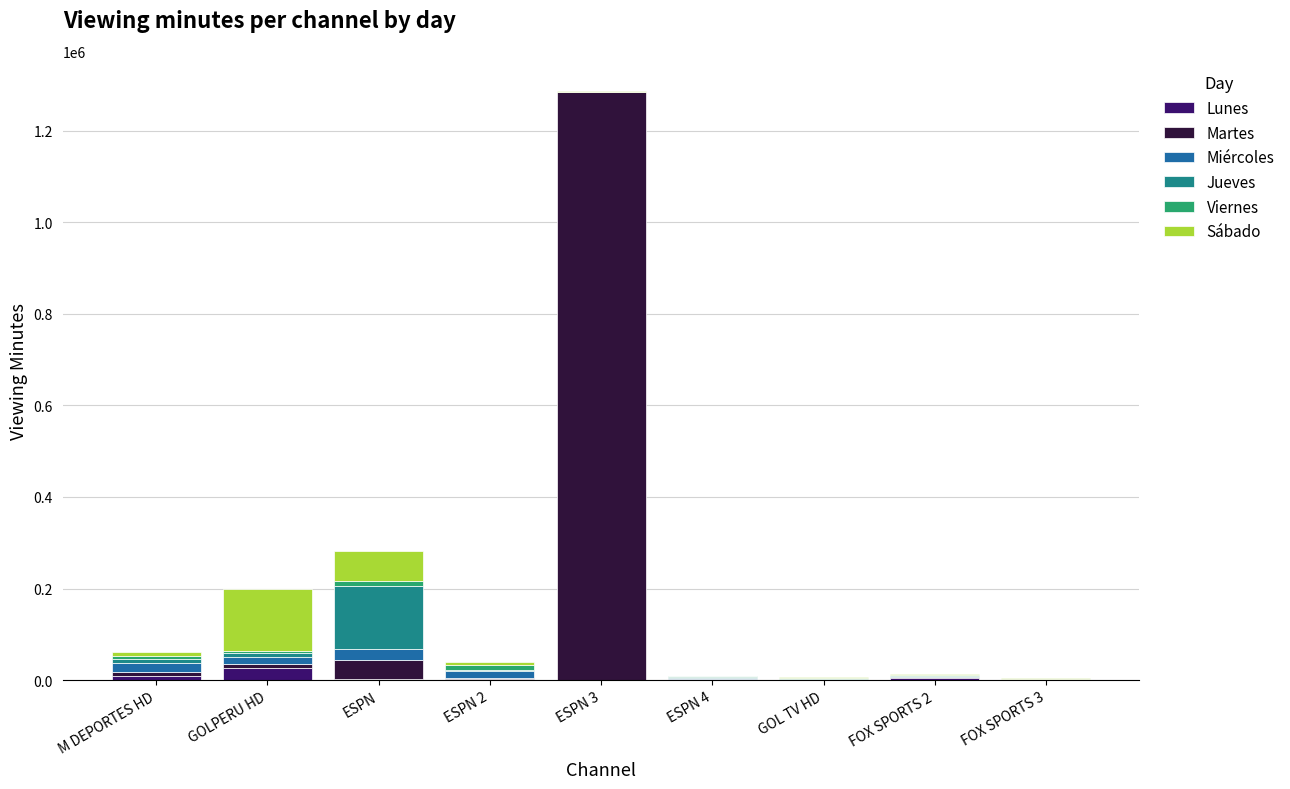

What is the highest value of the Lunes series?

27314.2